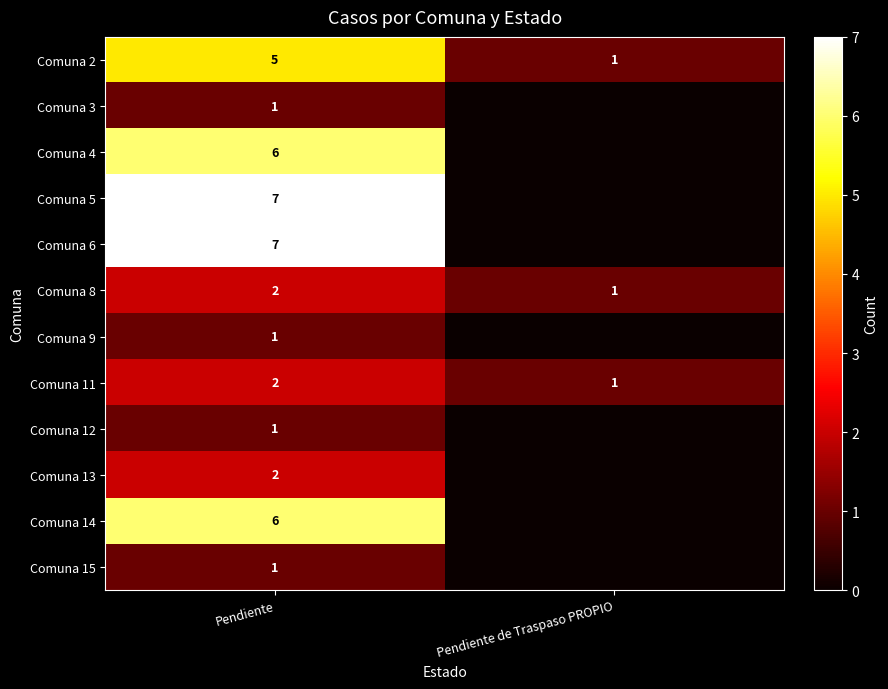

How many Comuna 8 values are between 1 and 2?

2